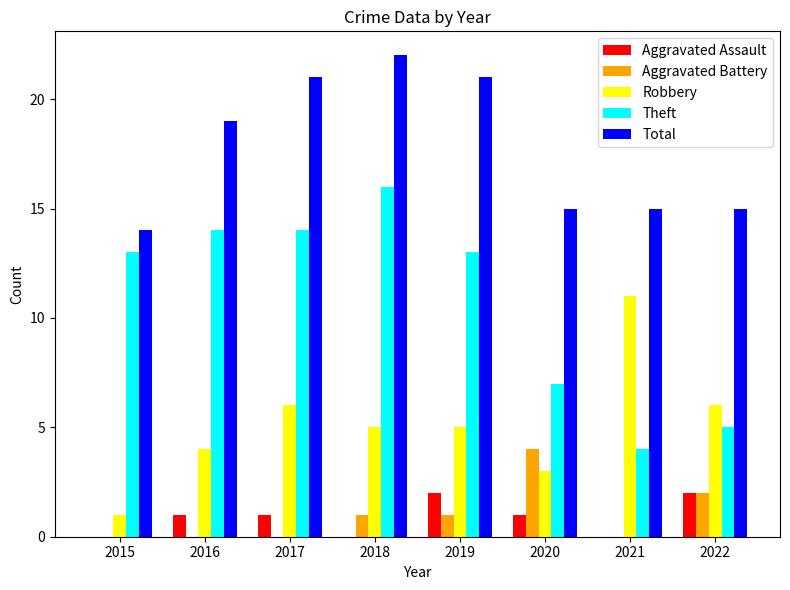

Reading right to left, what are all the values shown in this chart?

Aggravated Assault: 2	0	1	2	0	1	1	0
Aggravated Battery: 2	0	4	1	1	0	0	0
Robbery: 6	11	3	5	5	6	4	1
Theft: 5	4	7	13	16	14	14	13
Total: 15	15	15	21	22	21	19	14